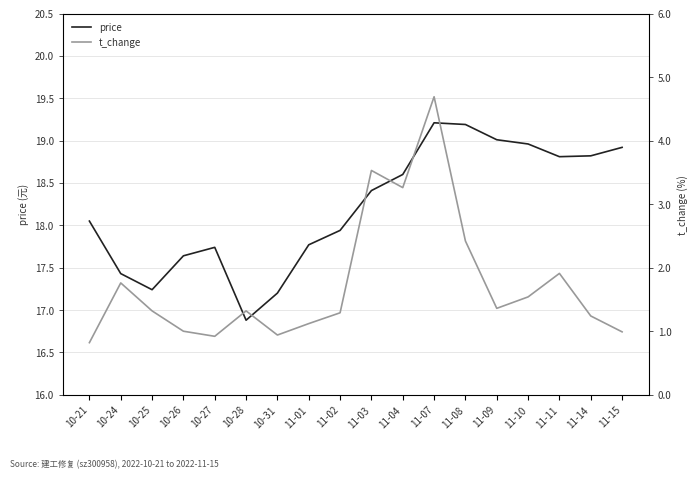

True or false: price has more than 0 interior local peaks.

True